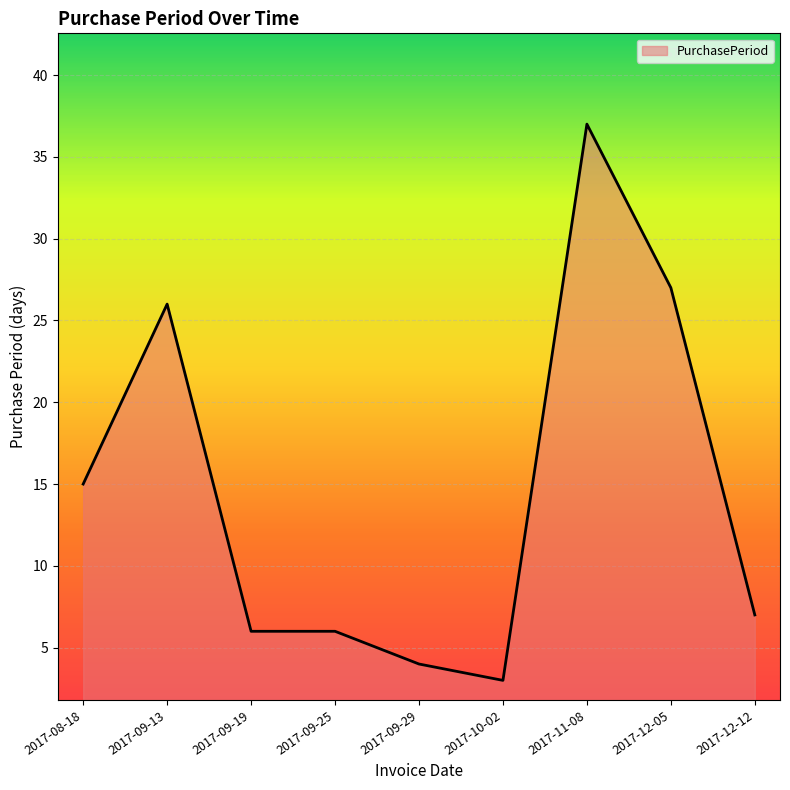

What is the difference between the second highest and minimum values?

24